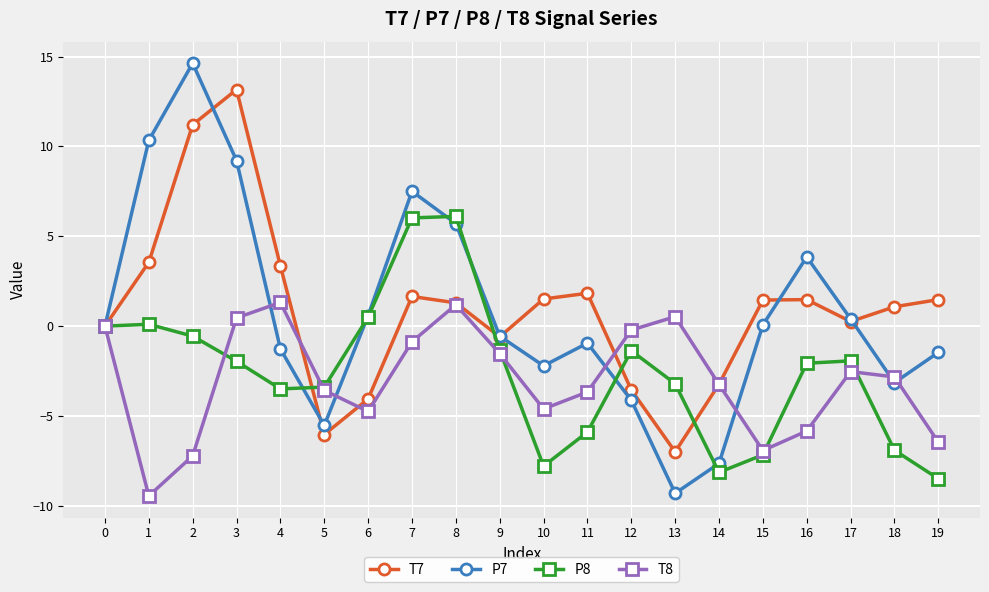

Which series changed the most between 4 and 17?

T8